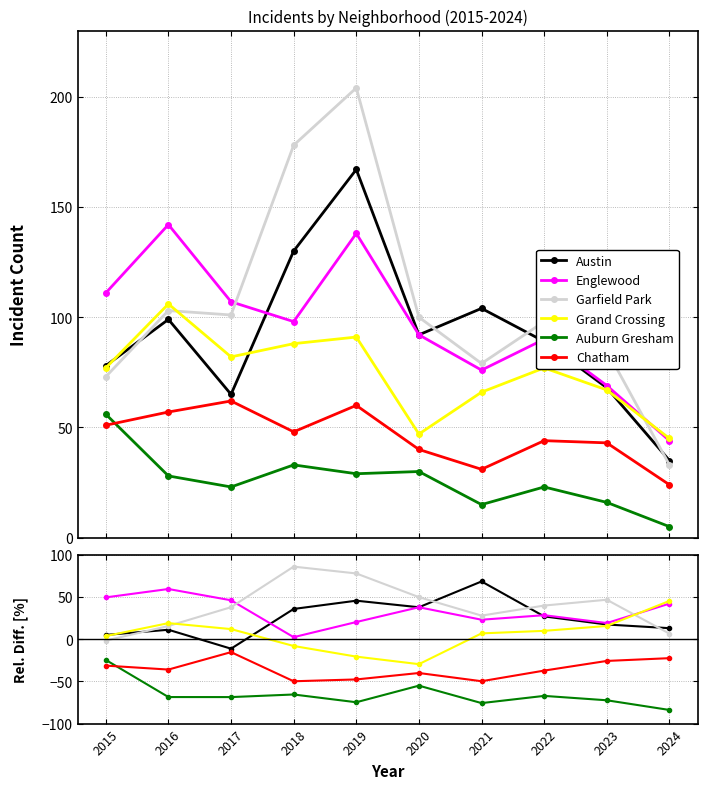

Which series changed the most between 2015 and 2019?

Garfield Park